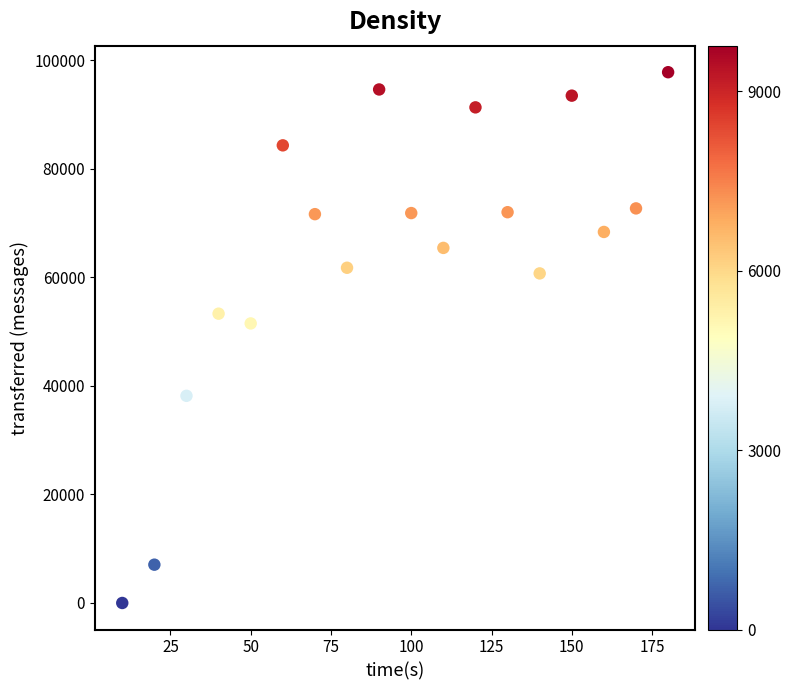

What is the range of X values (max minus min)?

170